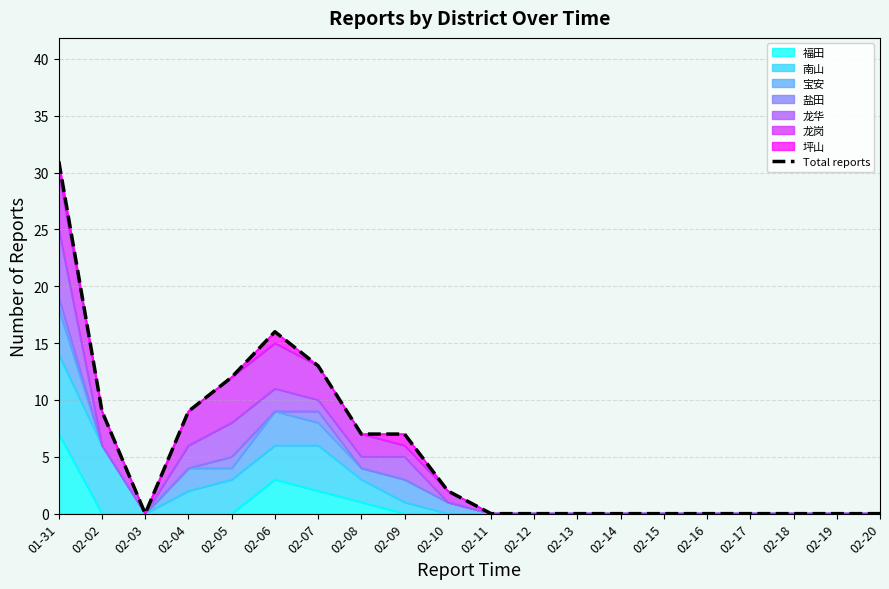

How many points are higher than both their immediate neighbors (excluding endpoints)?

1